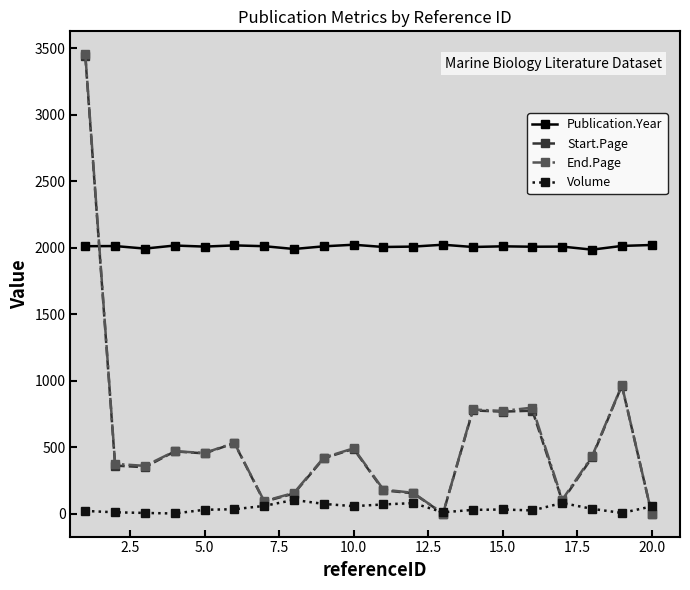

Which series has the largest range (max minus min)?

End.Page